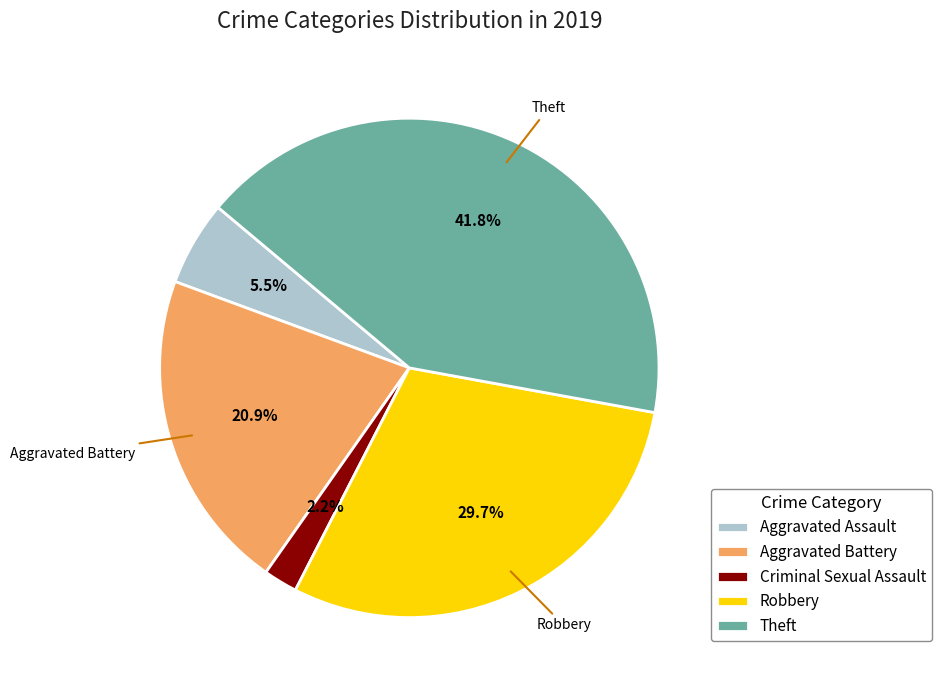

The Criminal Sexual Assault slice represents 2% of the pie. True or false?

True